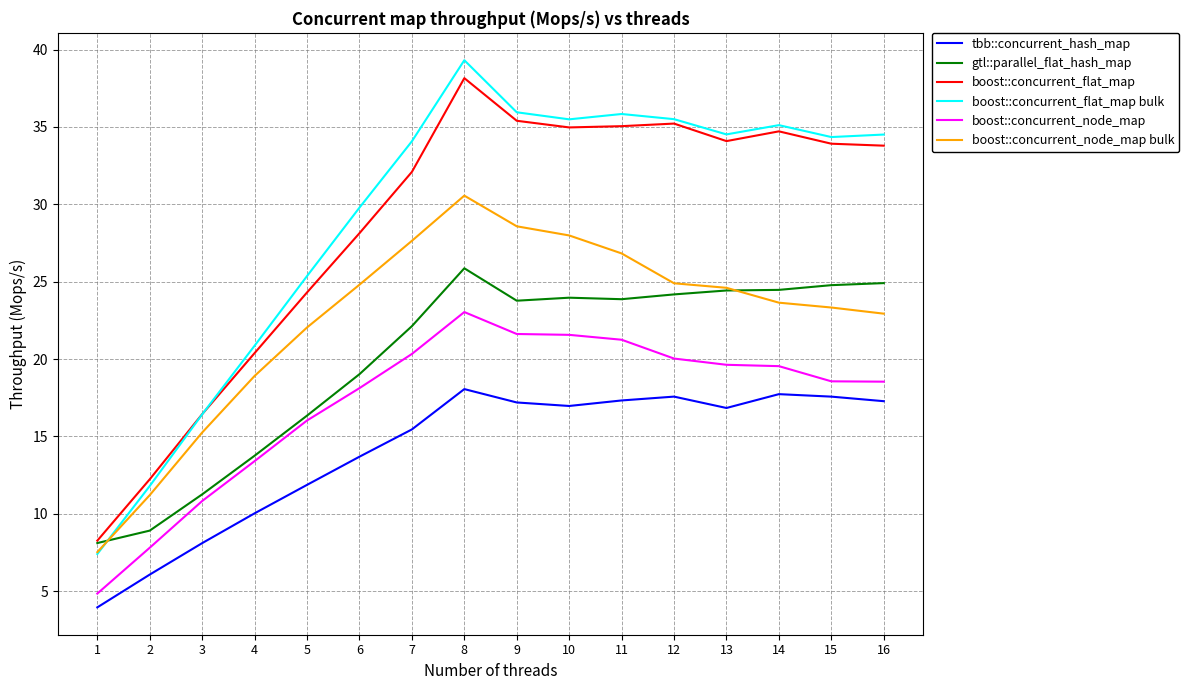

What are all the series names shown in the legend?

tbb::concurrent_hash_map, gtl::parallel_flat_hash_map, boost::concurrent_flat_map, boost::concurrent_flat_map bulk, boost::concurrent_node_map, boost::concurrent_node_map bulk